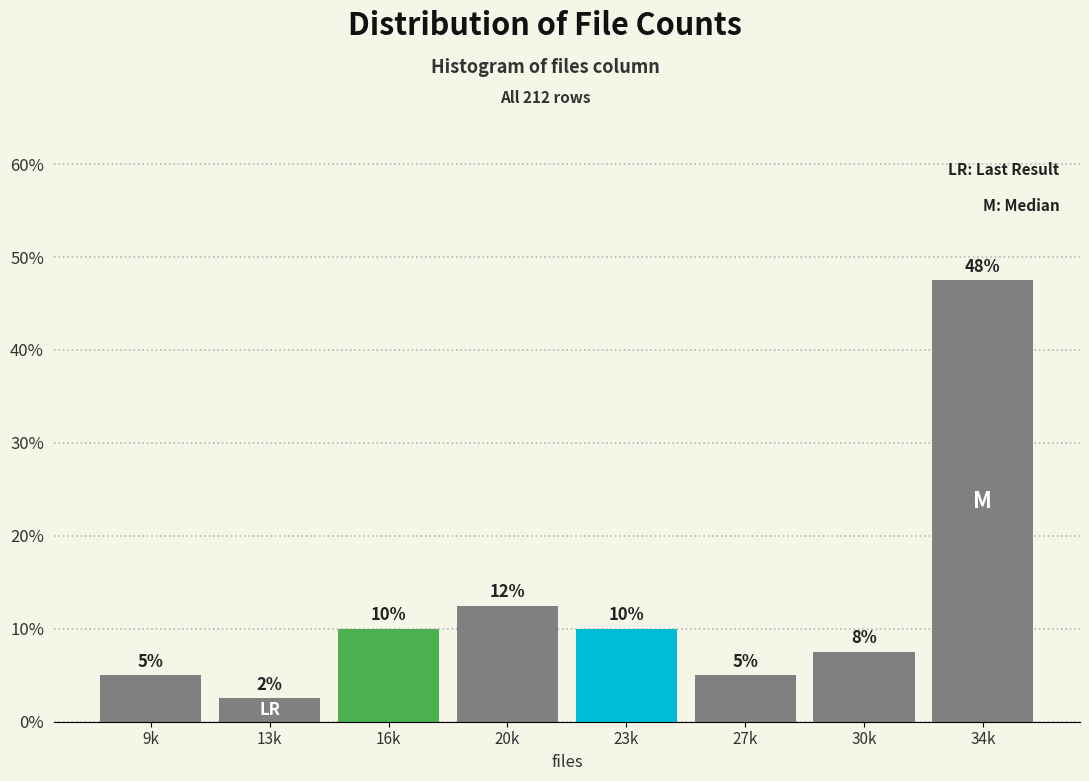

What position from the left is 30k?

7